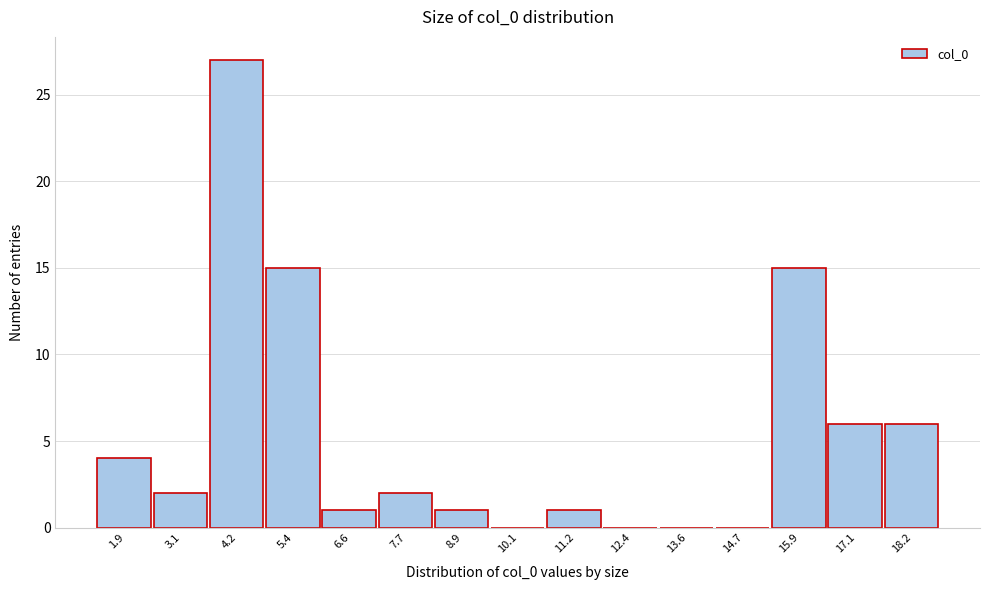

Reading left to right, list every bar in this chart as the range it spans on the x-axis followed by its height. Neither the bar edges nor the heights are printed on the chart, so give them approximately, as read against the axes.

1.4 to 2.4: 4
2.4 to 3.6: 2
3.6 to 4.8: 27
4.8 to 6.0: 15
6.0 to 7.2: 1
7.2 to 8.4: 2
8.4 to 9.4: 1
9.4 to 10.6: 0
10.6 to 11.8: 1
11.8 to 13.0: 0
13.0 to 14.2: 0
14.2 to 15.4: 0
15.4 to 16.4: 15
16.4 to 17.6: 6
17.6 to 18.8: 6